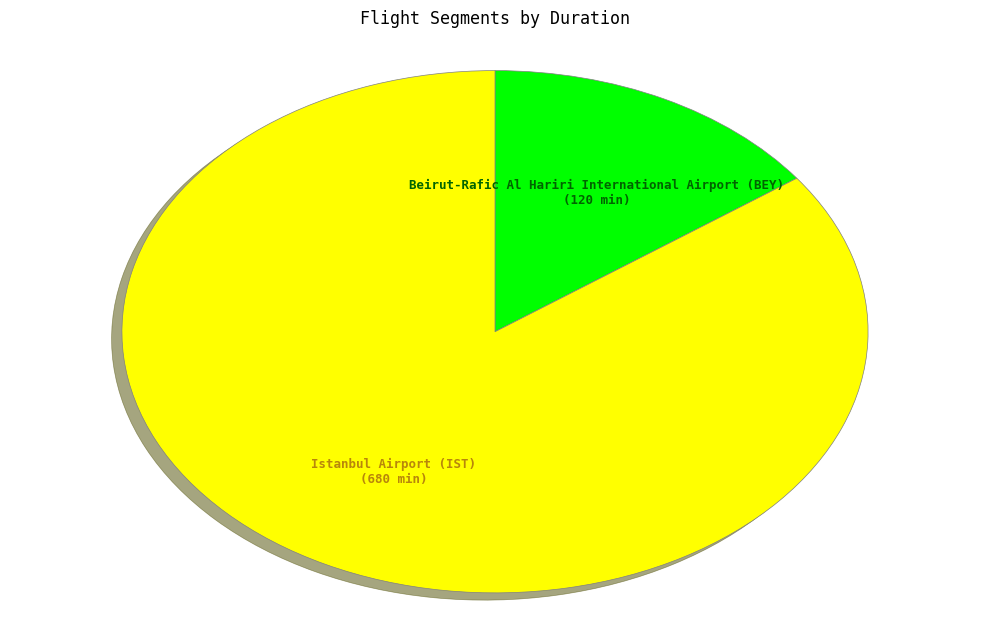

Does any single category account for the majority?

Yes